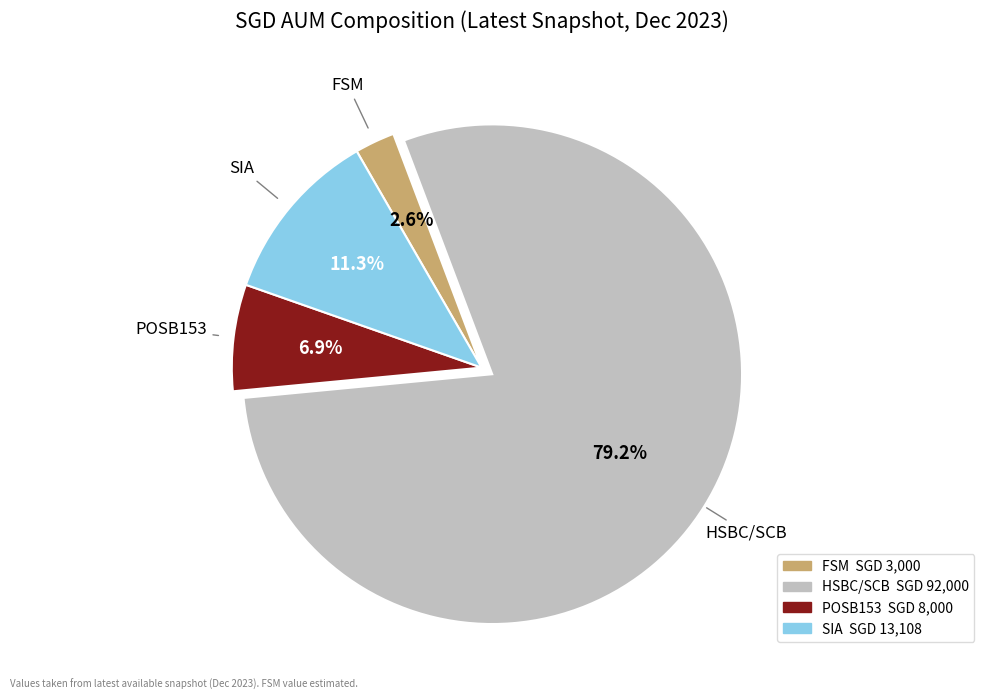

Is it true that SIA is 11% of the pie?

True